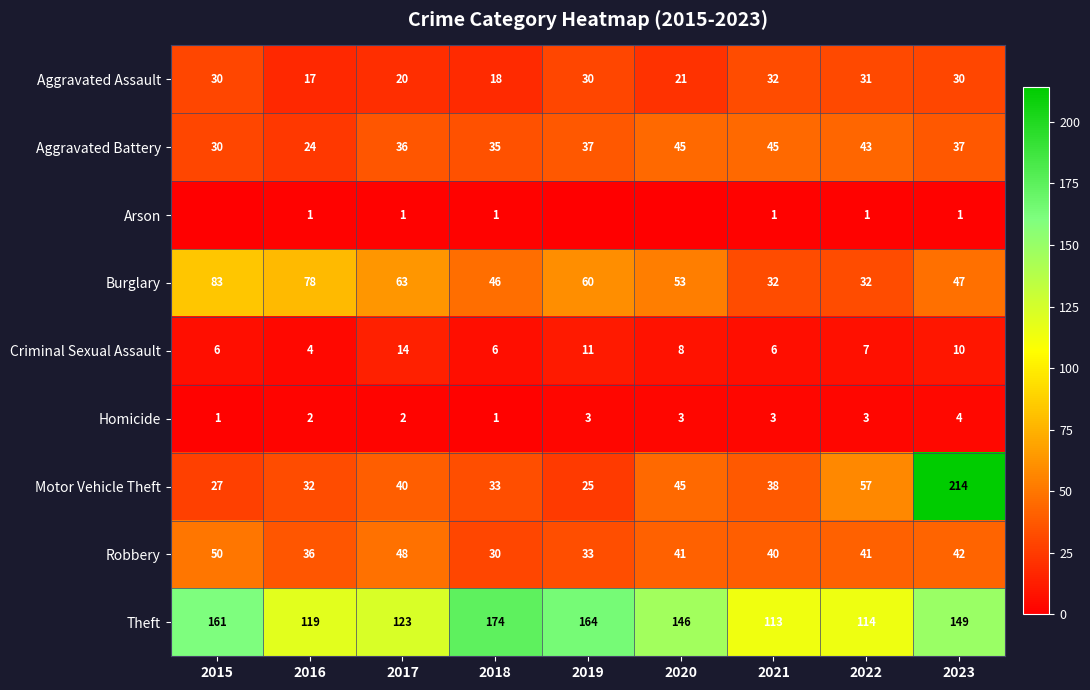

At how many categories does at least one series exceed 142?

5